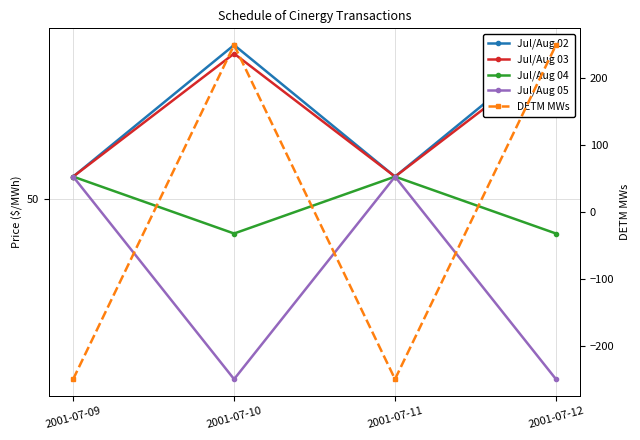

What is the difference between the Jul/Aug 02 values at 2001-07-11 and 2001-07-12?

3.8